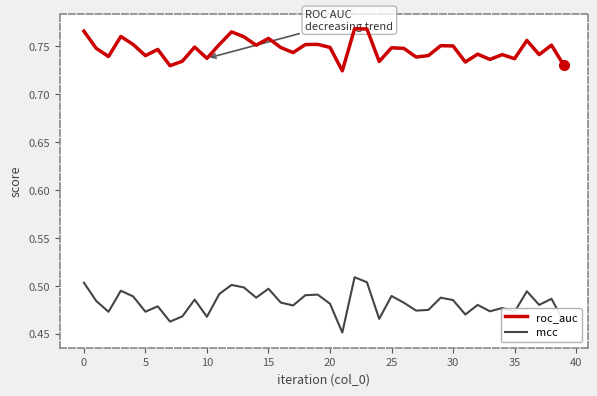

True or false: roc_auc and mcc intersect in this chart.

False